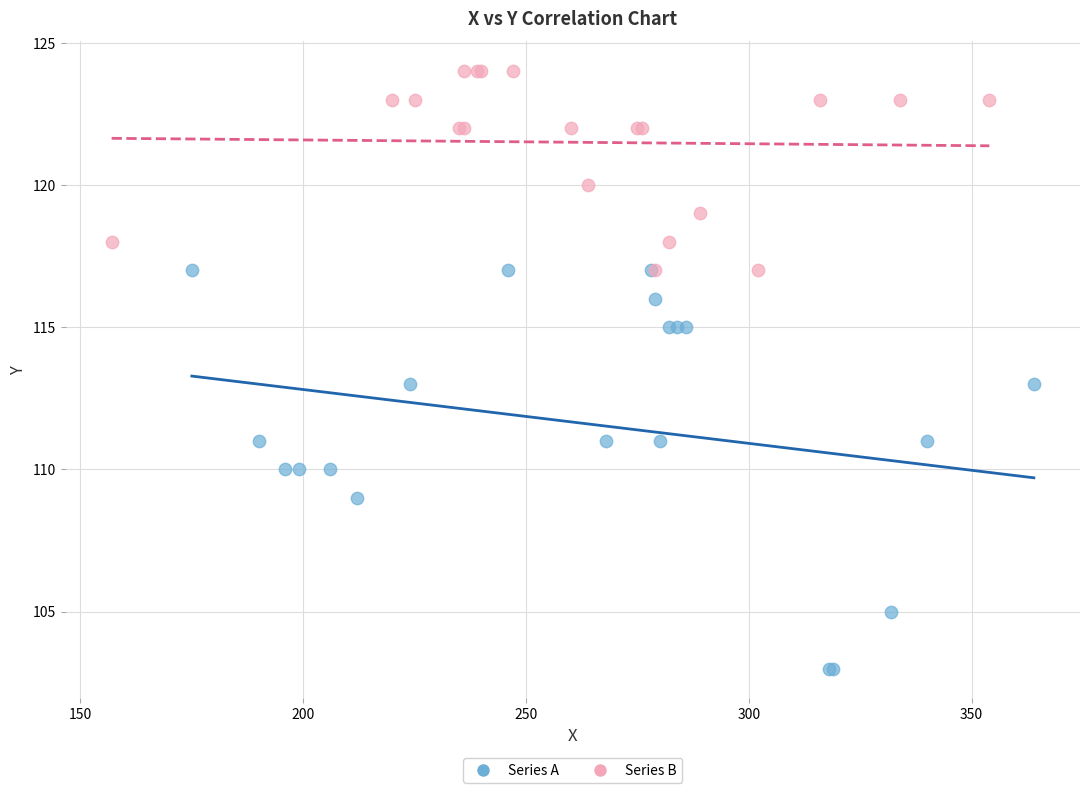

What are all the series names shown in the legend?

Series A, Series B